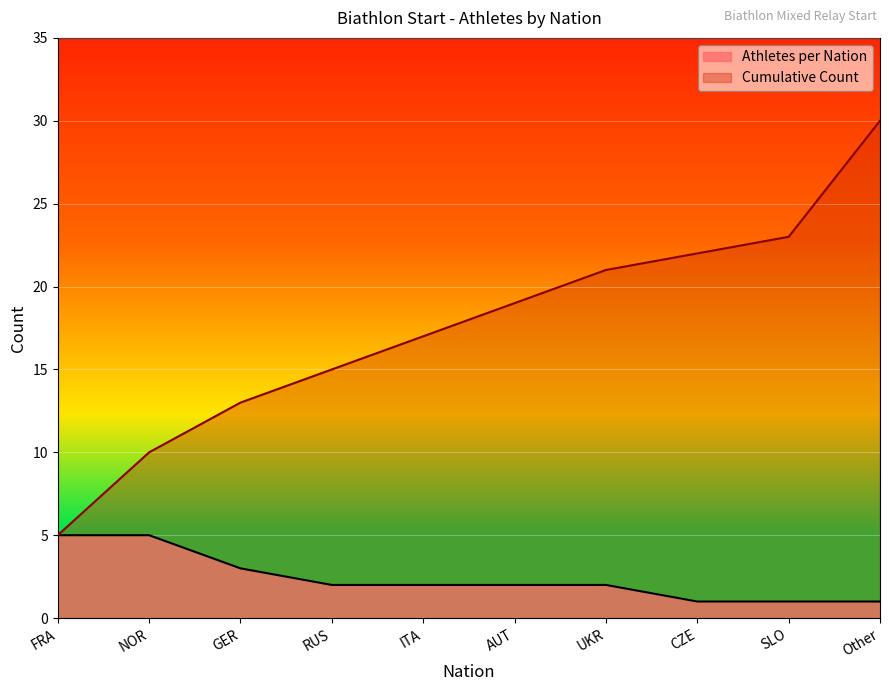

What value does the Cumulative Count series have at ITA, to the nearest 5?

15